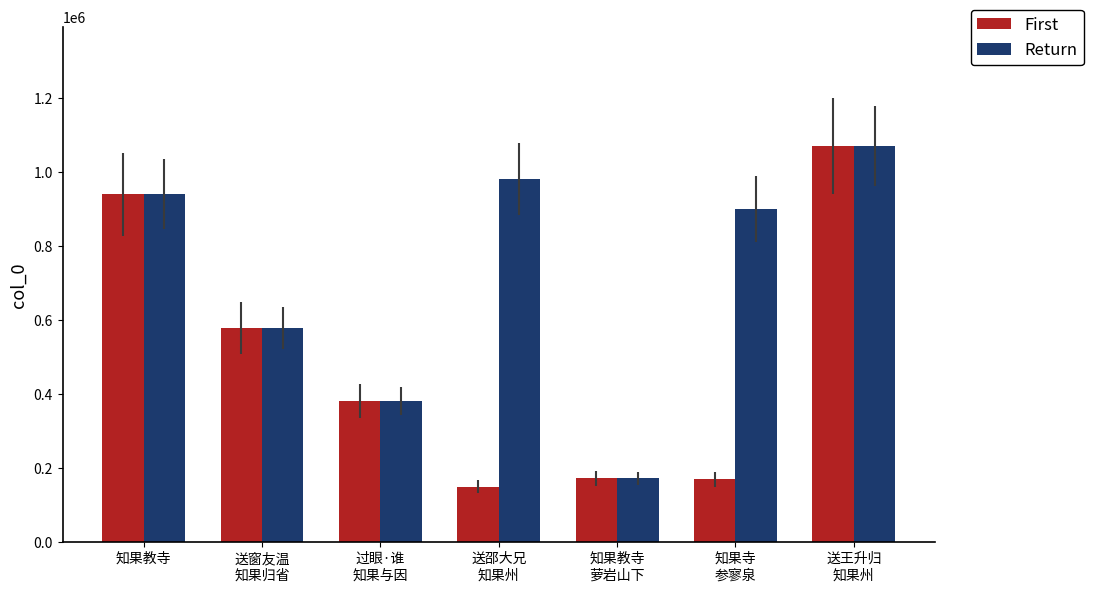

What position from the right is 知果寺
参寥泉?

2